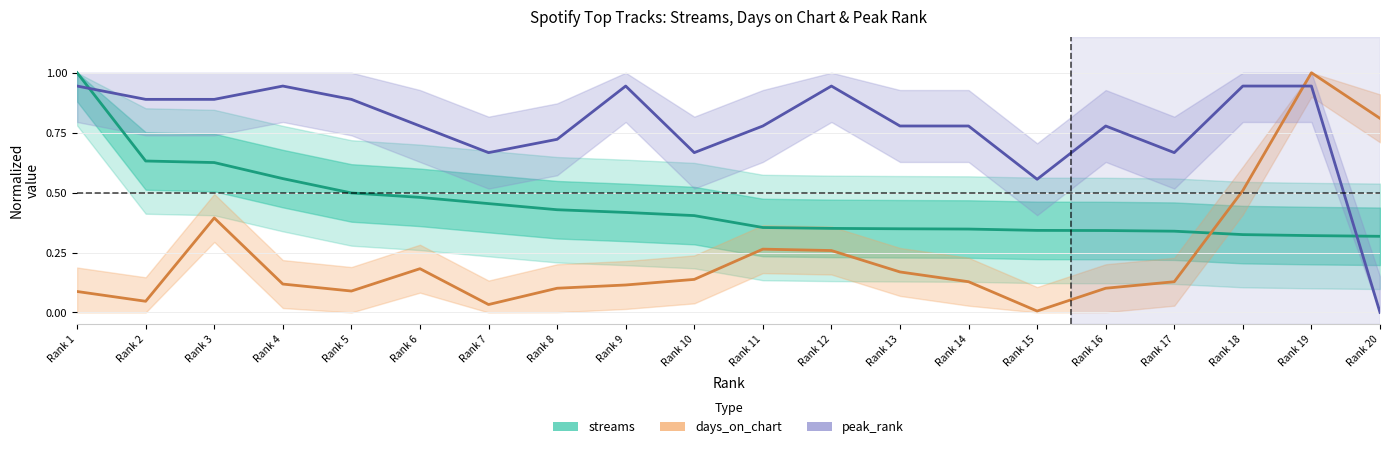

What are all the series names shown in the legend?

streams, days_on_chart, peak_rank